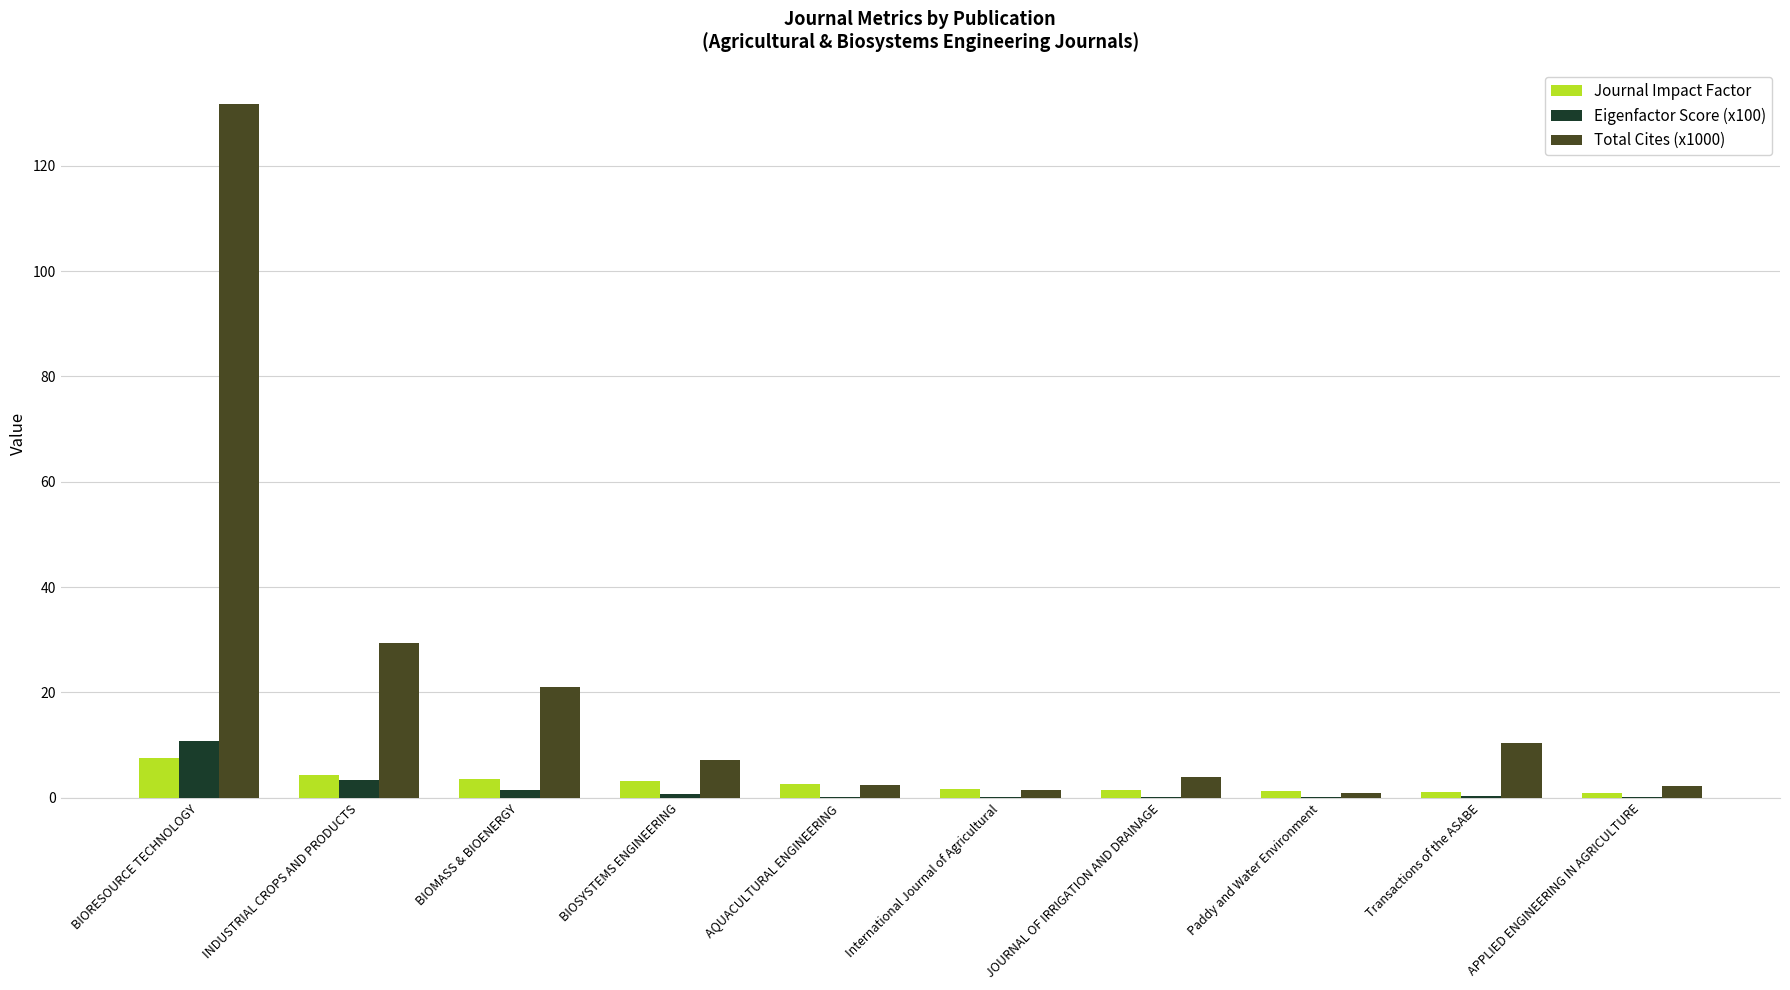

Count the number of categories in the chart.

10